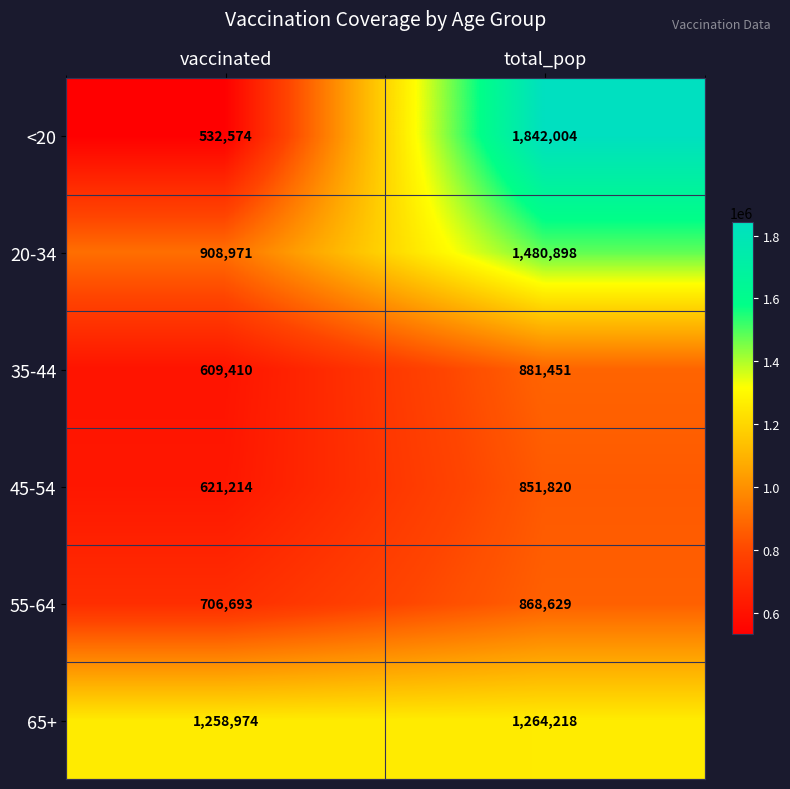

List the series in order of their peak value, lowest first.

45-54, 55-64, 35-44, 65+, 20-34, <20